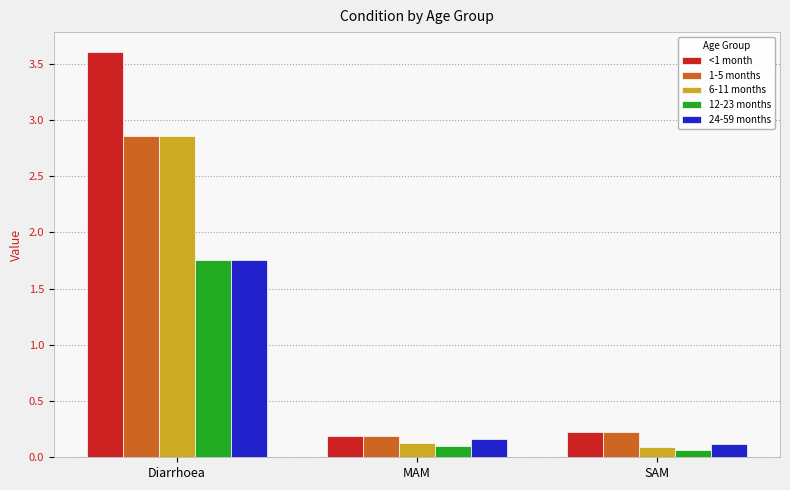

What is the maximum value shown in the chart?

3.6